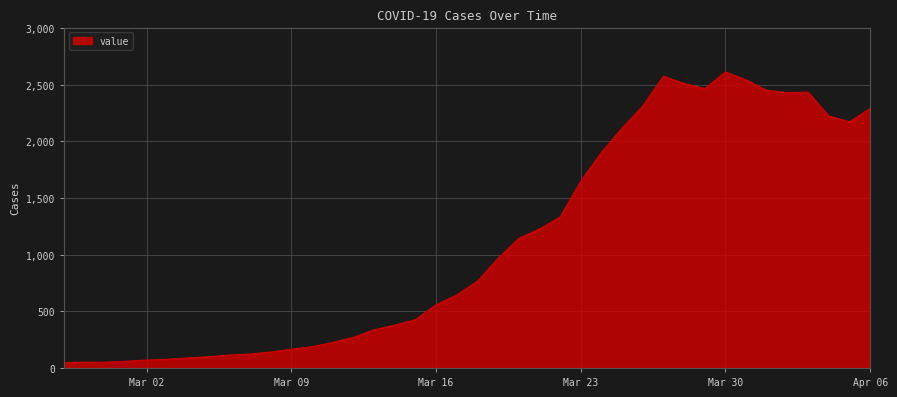

What is the maximum value shown in the chart?

2614